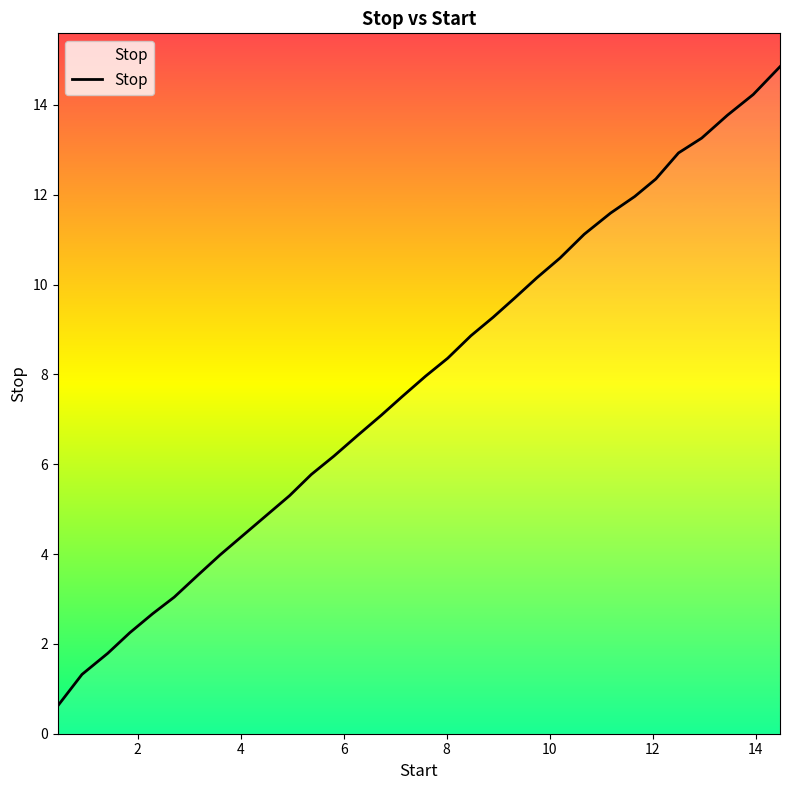

What is the difference between the maximum and minimum values?

14.2